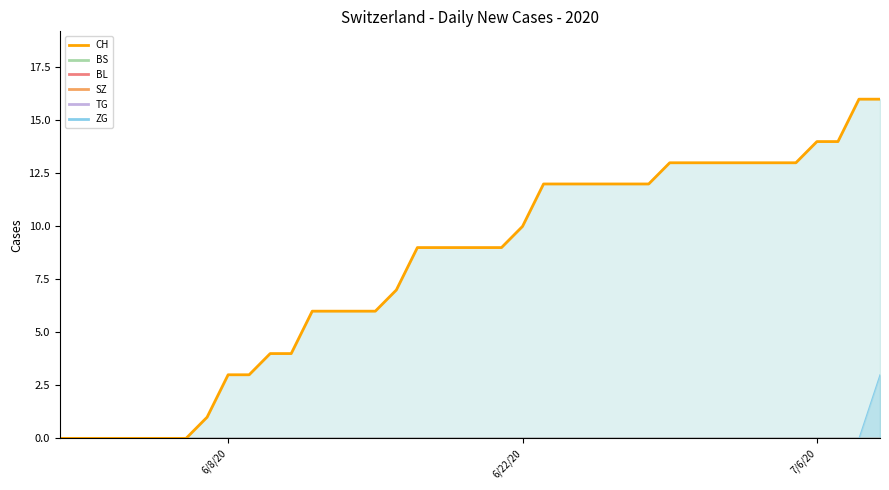

True or false: the data has more than 1 interior local peaks.

False